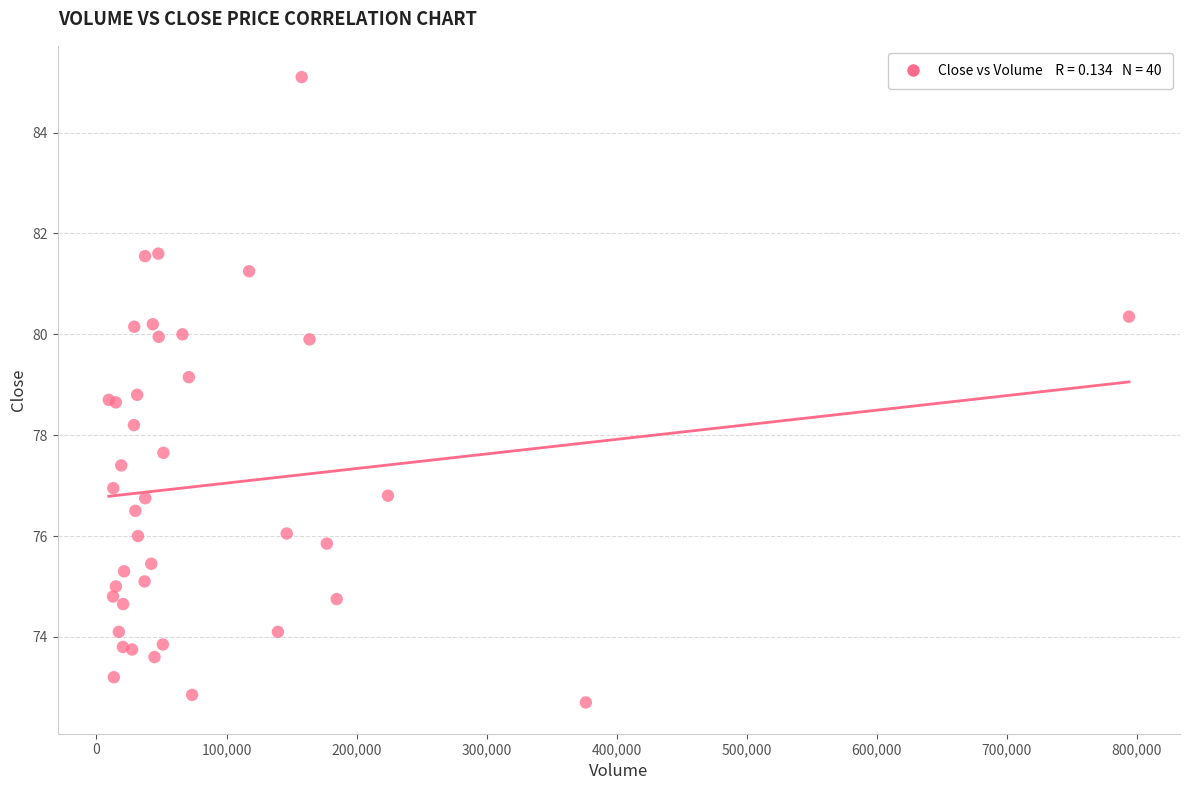

What Y value in the scatter plot is closest to 78?

78.2